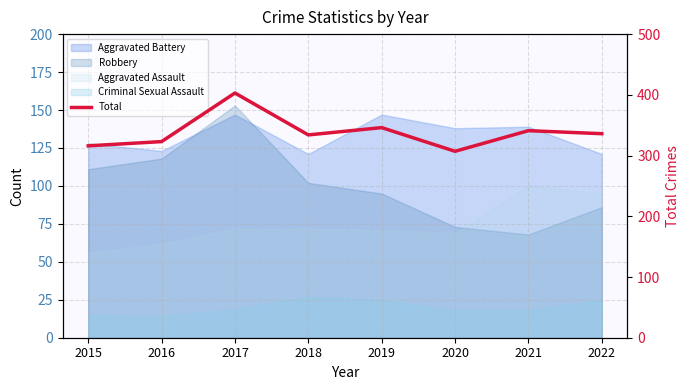

Where does the data first go above 336?

2017